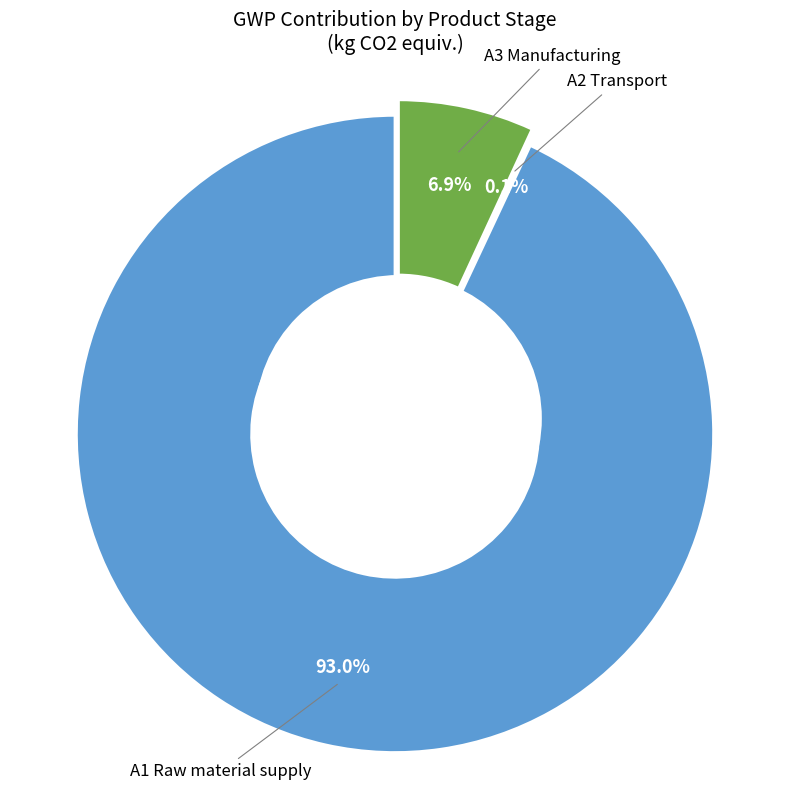

Which category has the biggest portion of the pie?

A1 Raw material supply